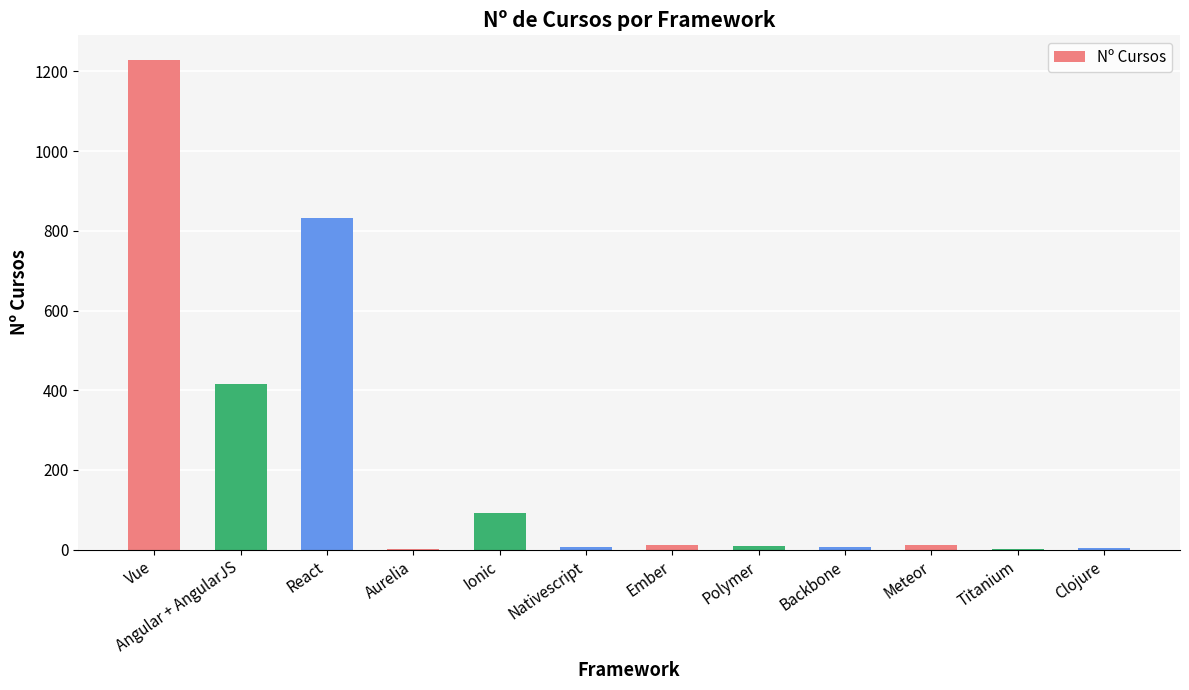

What is the maximum value shown in the chart?

1229